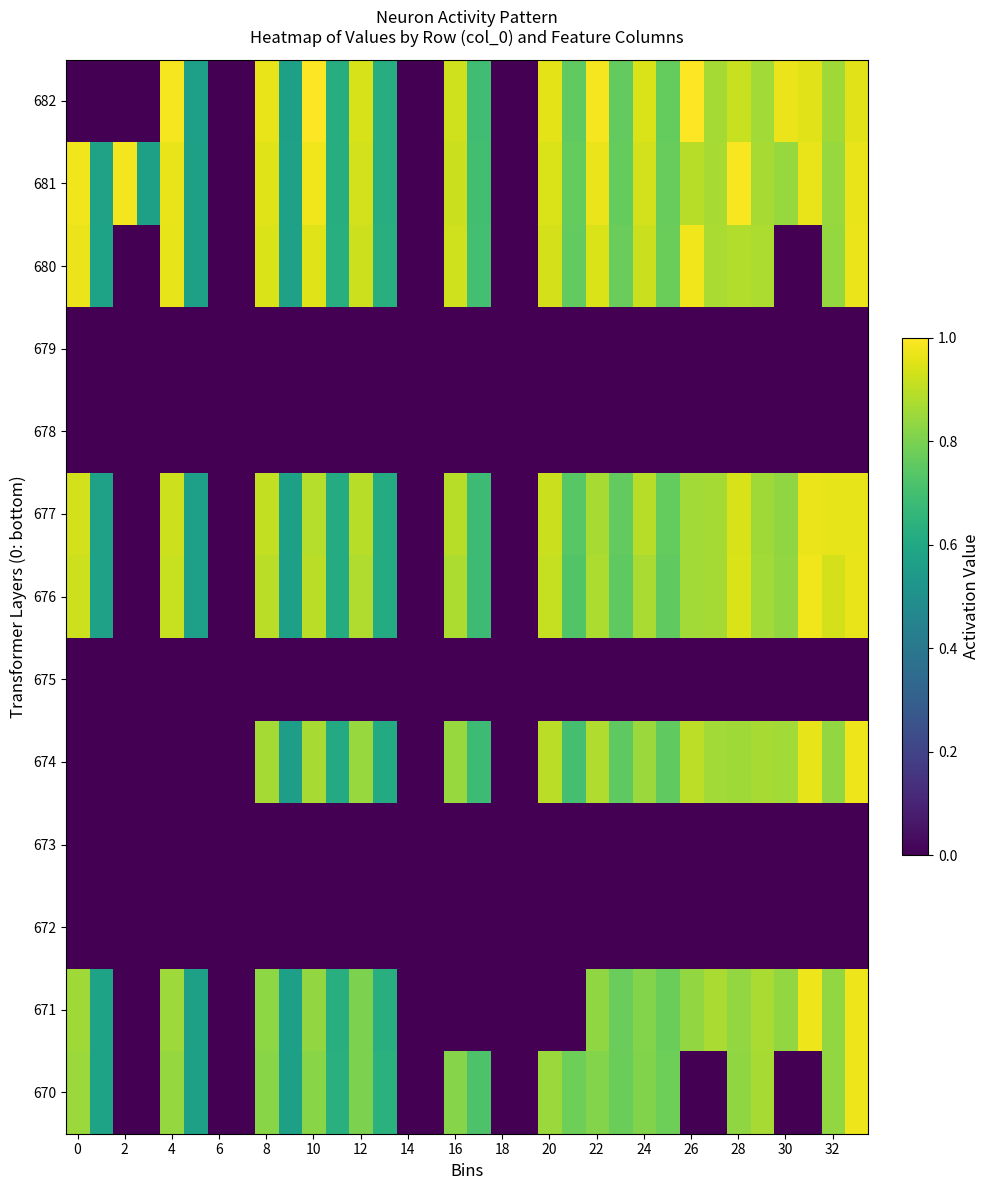

How many data points does each series have?

34